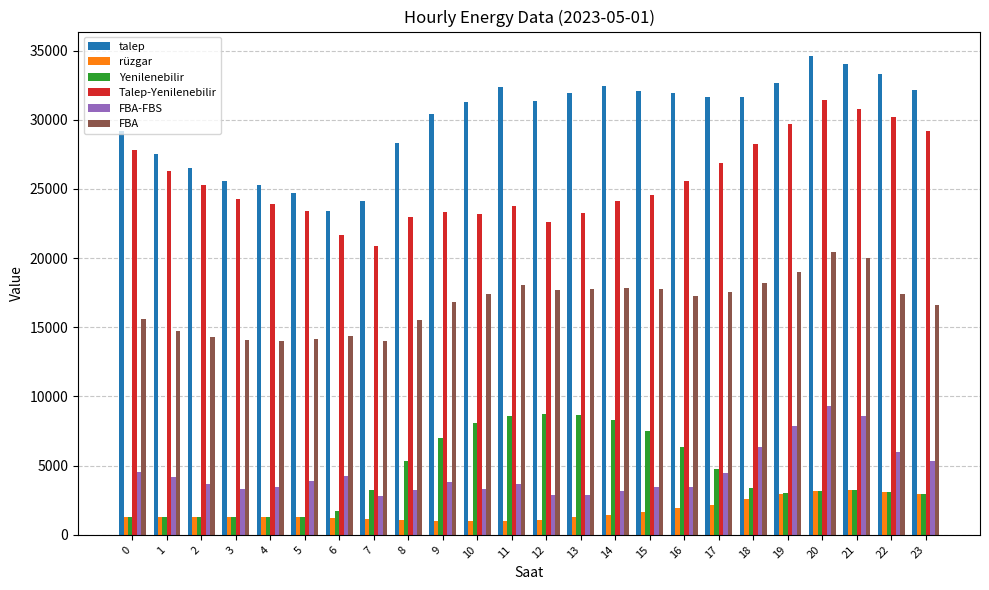

How many values in the FBA-FBS series are below 3830?

12